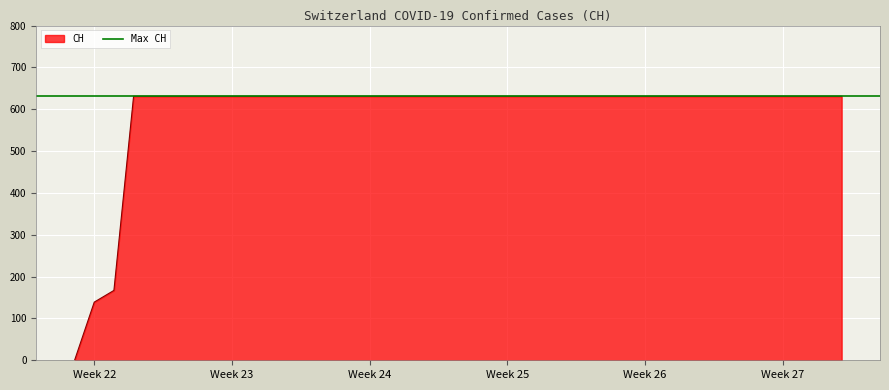

The chart shows a value of 167 at 2020-06-02. True or false?

True